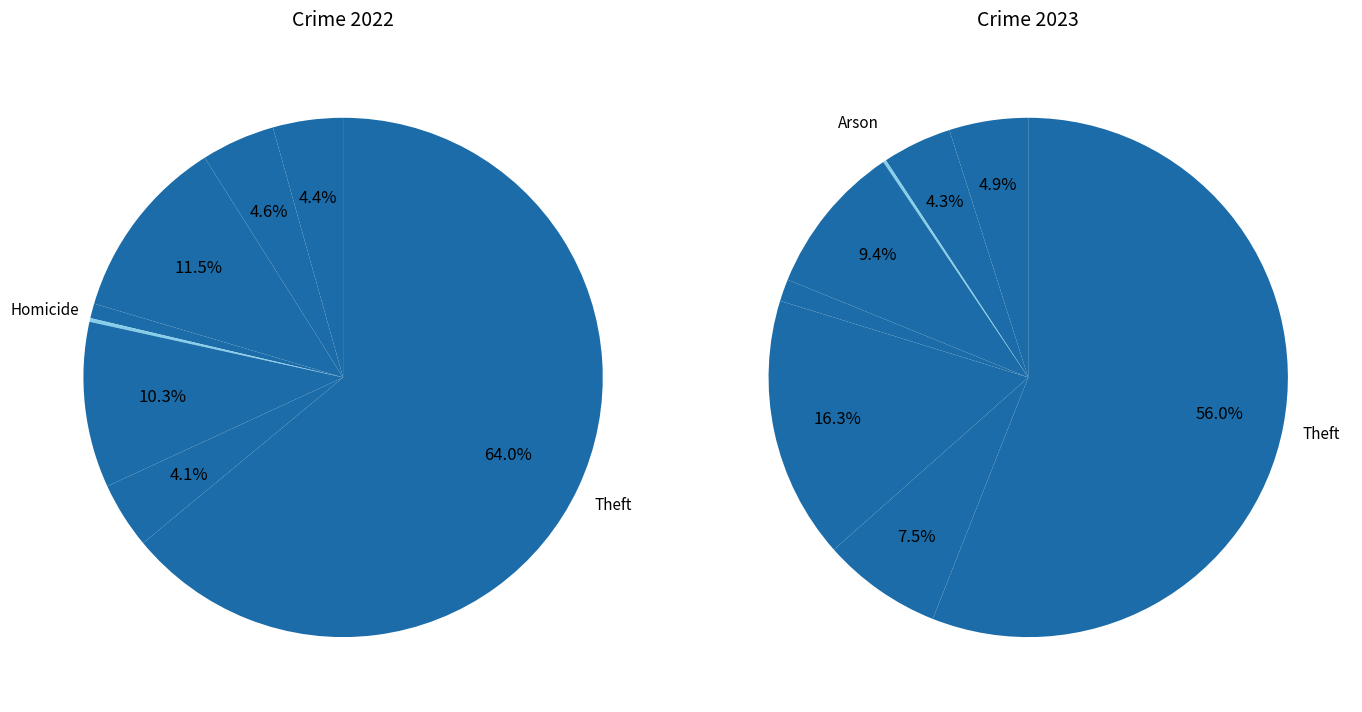

Between 3 and 6, which is larger?

3